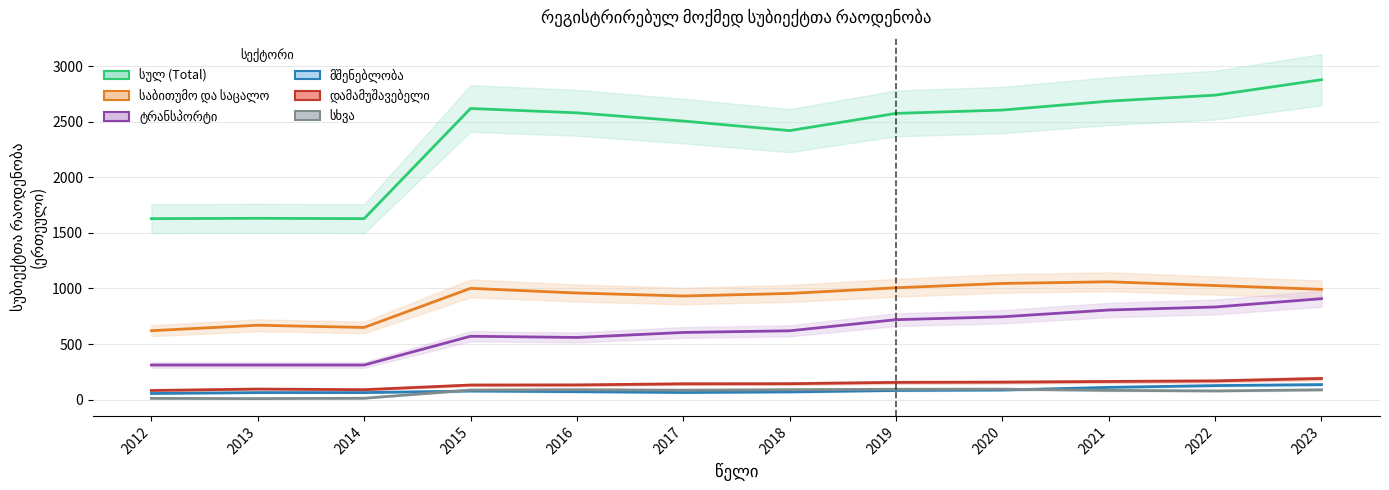

Reading left to right, extract all data points from this chart.

სულ (Total): 1628	1631	1628	2619	2580	2506	2420	2575	2605	2685	2739	2878
საბითუმო და საცალო: 620	669	649	1001	959	932	955	1006	1045	1060	1026	992
ტრანსპორტი: 311	311	311	570	559	604	619	719	745	806	833	908
მშენებლობა: 55	63	63	77	71	64	69	82	86	110	126	135
დამამუშავებელი: 82	95	89	131	132	142	143	155	157	163	168	190
სხვა: 11	9	12	86	89	85	89	93	94	83	78	88